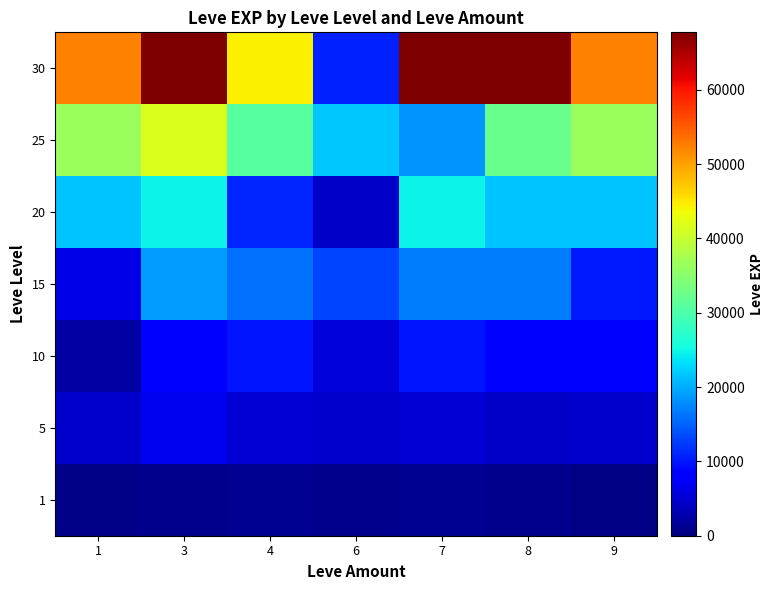

Between 6 and 4, which is larger?

4